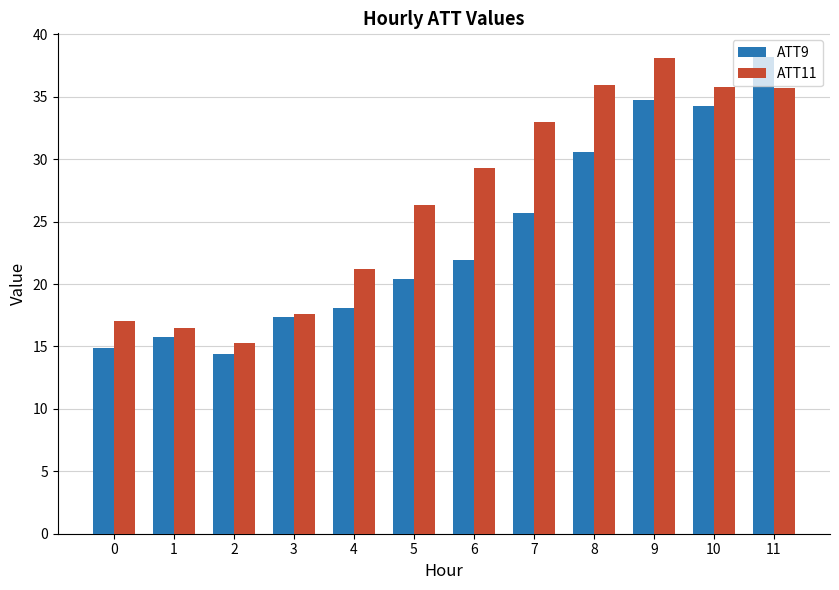

What is the sum of all ATT9 values?

286.3